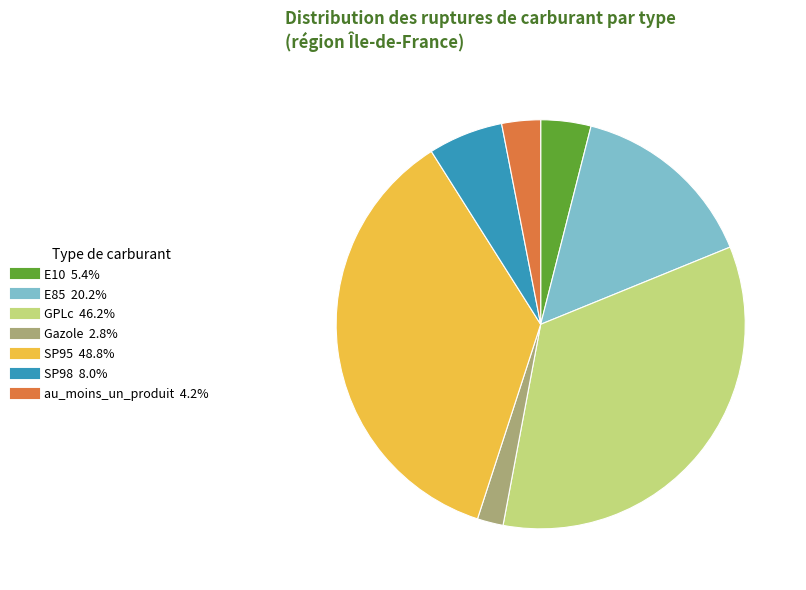

Approximately how many times larger is the value at GPLc compared to au_moins_un_produit?

11.1